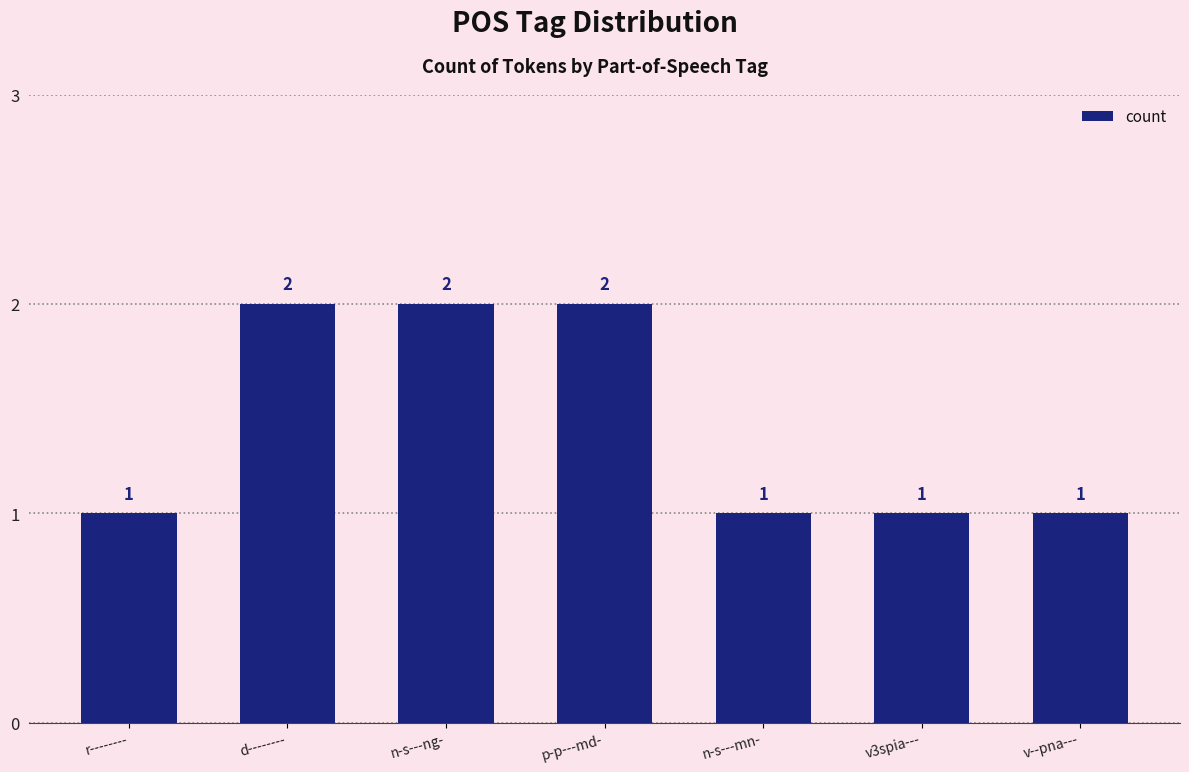

Count the values in the range 1 to 2.

7